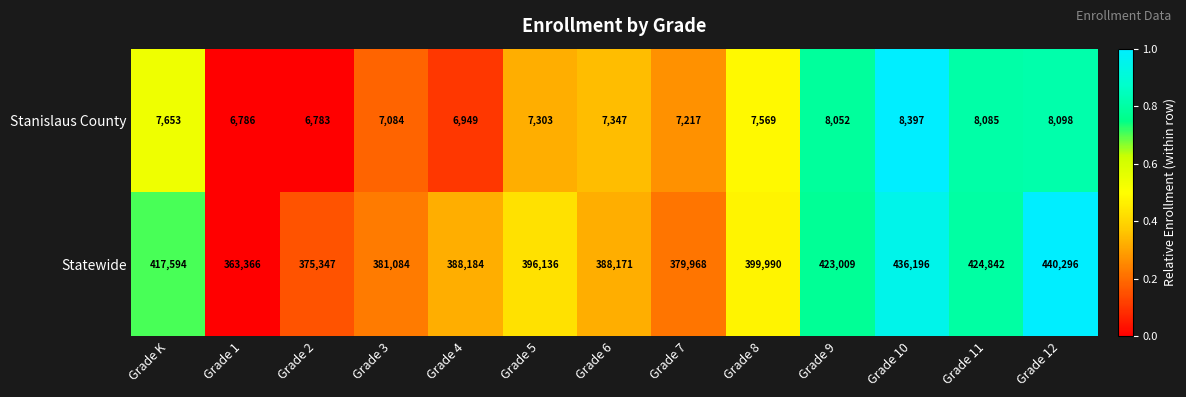

Is the value of Stanislaus County at Grade 1 greater than the value of Statewide at Grade 11?

No